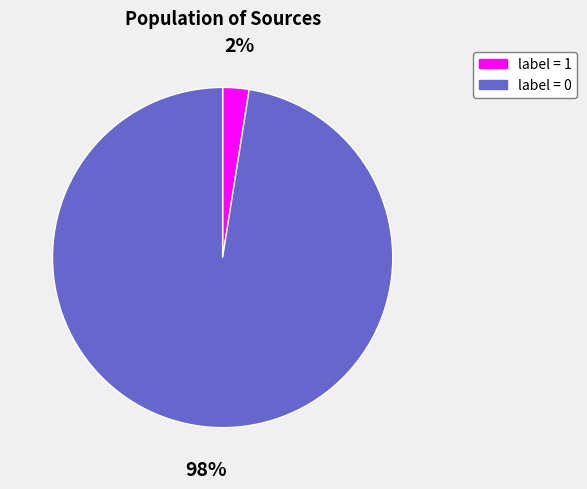

Which category has the smallest portion of the pie?

label = 1